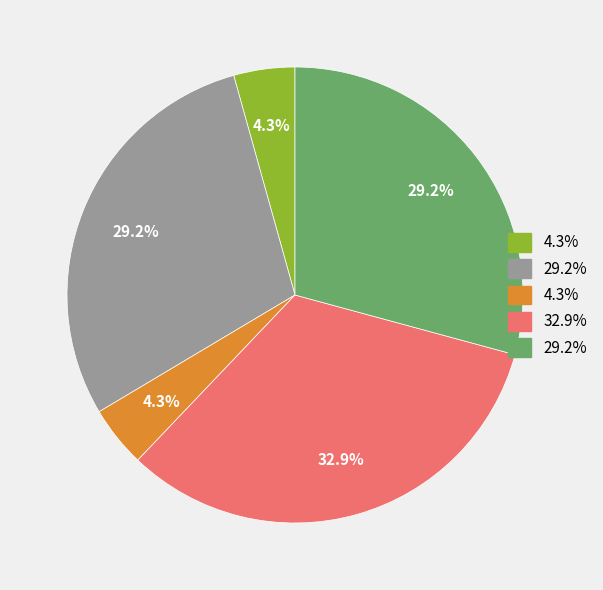

How many slices are in this pie chart?

5